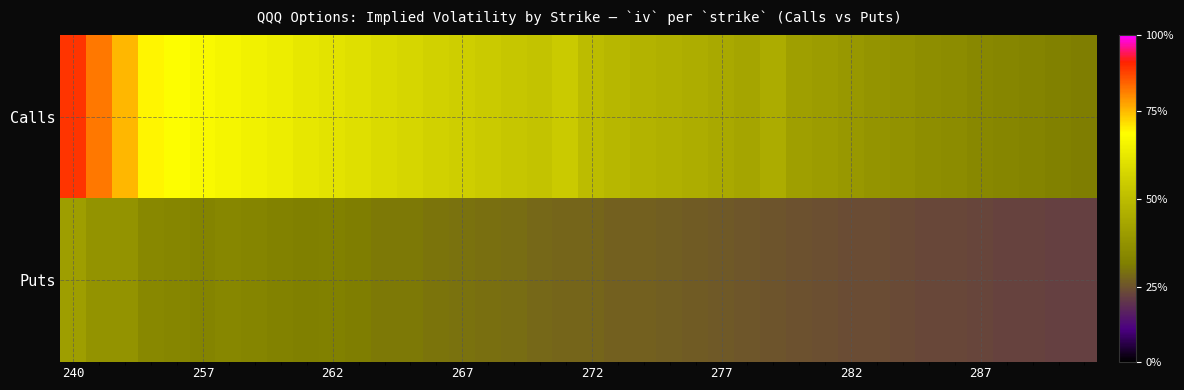

Which series has the largest total across all categories?

Calls